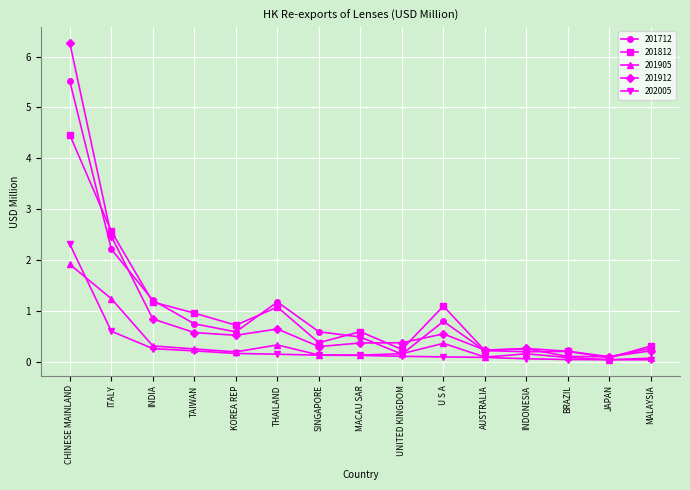

What is the difference between the 201905 values at INDIA and ITALY?

0.9